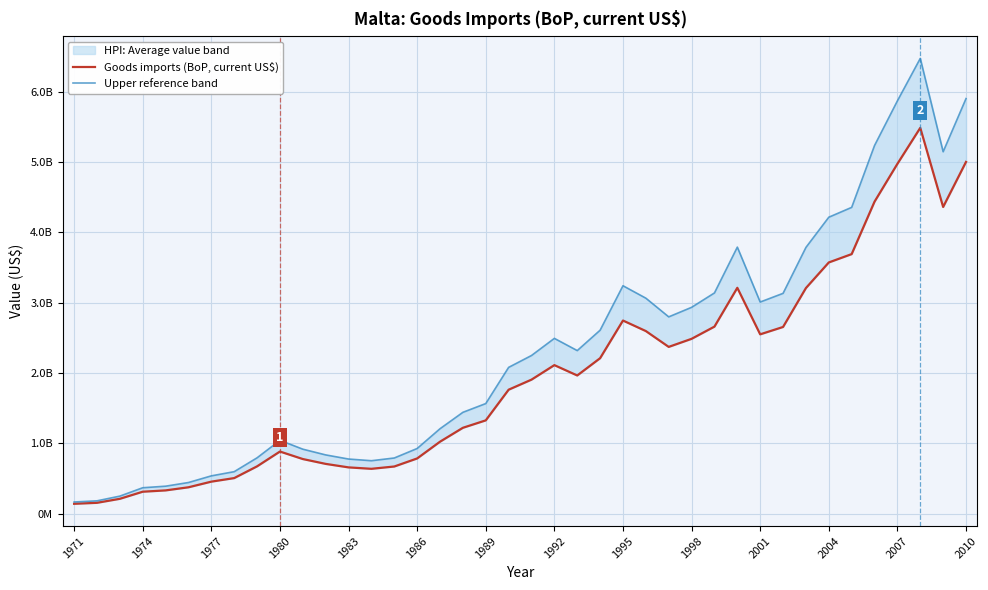

What is the highest value of the Upper reference band series?

6473206180.1